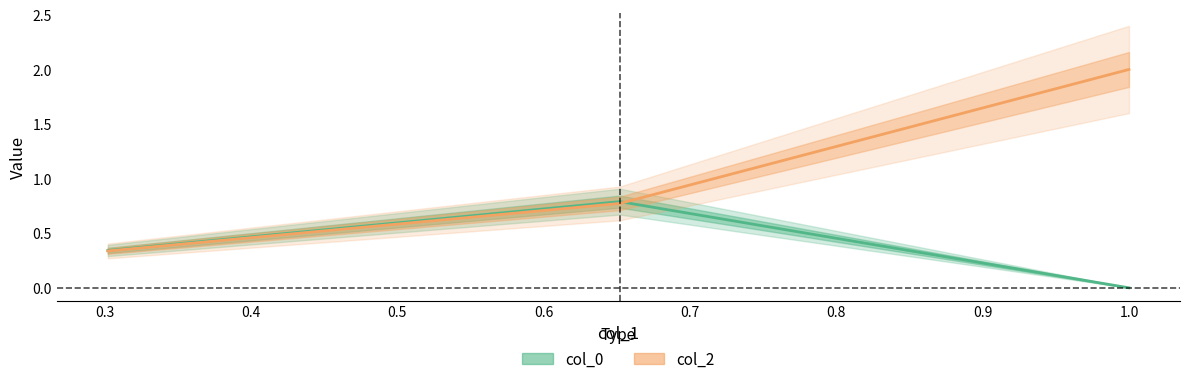

The col_0 series shows 0.4 at 0.6521739130434783. True or false?

False